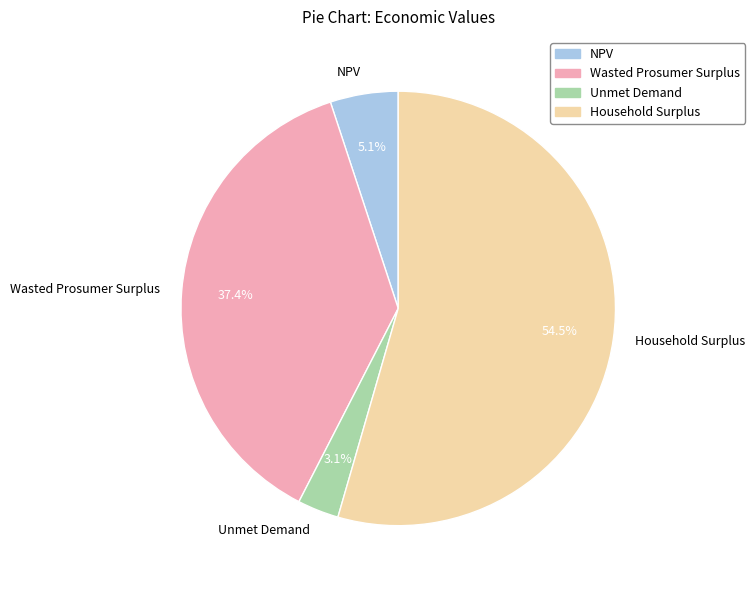

To the nearest percent, what is the difference between the largest and smallest slice percentages?

51%